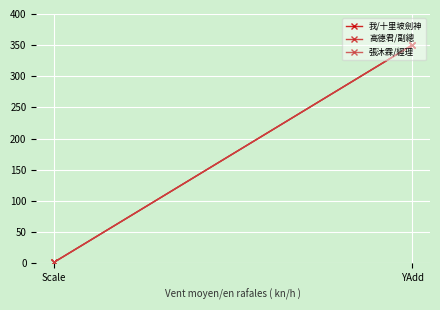

List the series in order of their peak value, highest first.

我/十里坡劍神, 高德君/副總, 張沐霖/經理